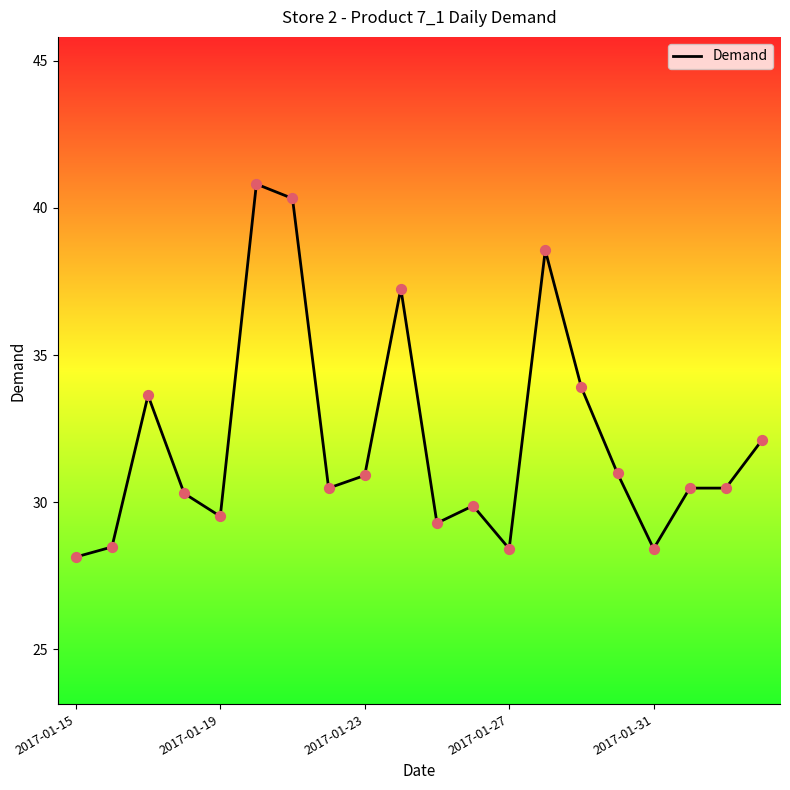

What is the maximum value shown in the chart?

40.8